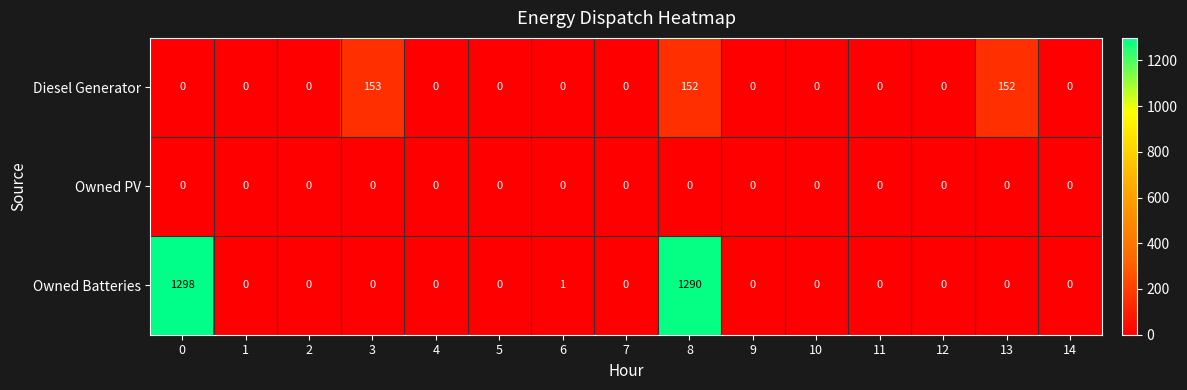

What is the difference between the highest and lowest values at 3?

153